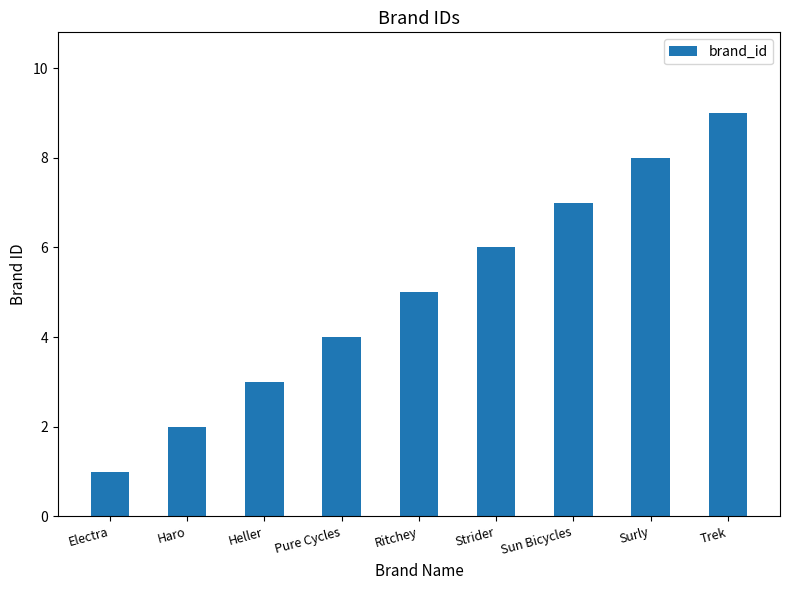

Rank the categories by value from highest to lowest.

Trek, Surly, Sun Bicycles, Strider, Ritchey, Pure Cycles, Heller, Haro, Electra